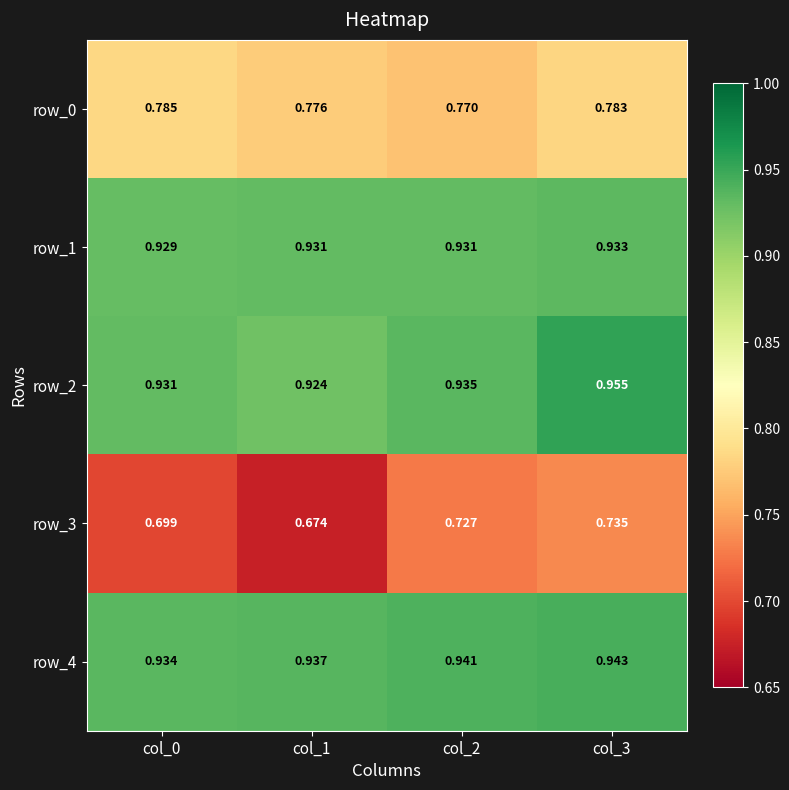

What is the difference between the highest and lowest values at col_2?

0.2